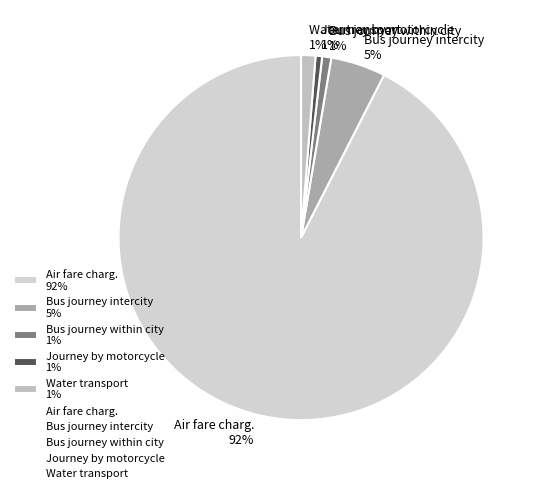

To the nearest percent, what portion does Bus journey within city represent?

1%